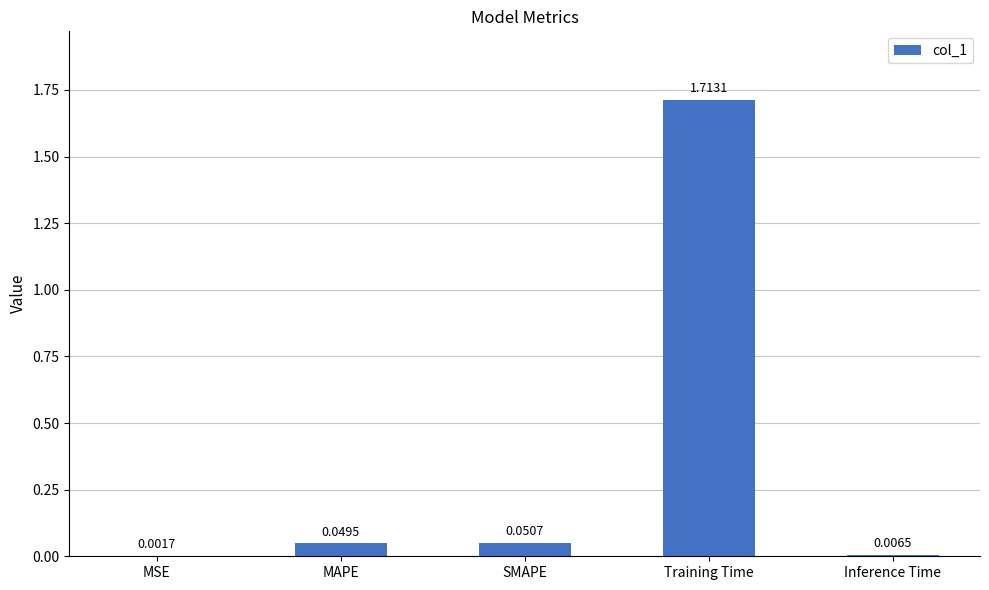

Count the number of data series in this chart.

1